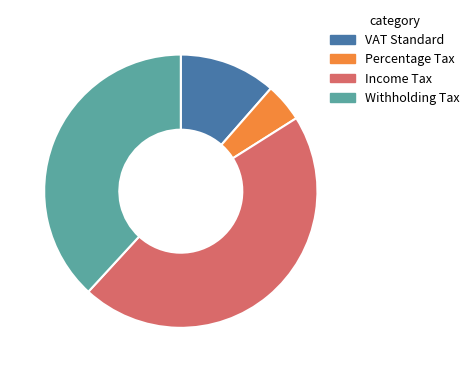

Which slice is the smallest?

Percentage Tax